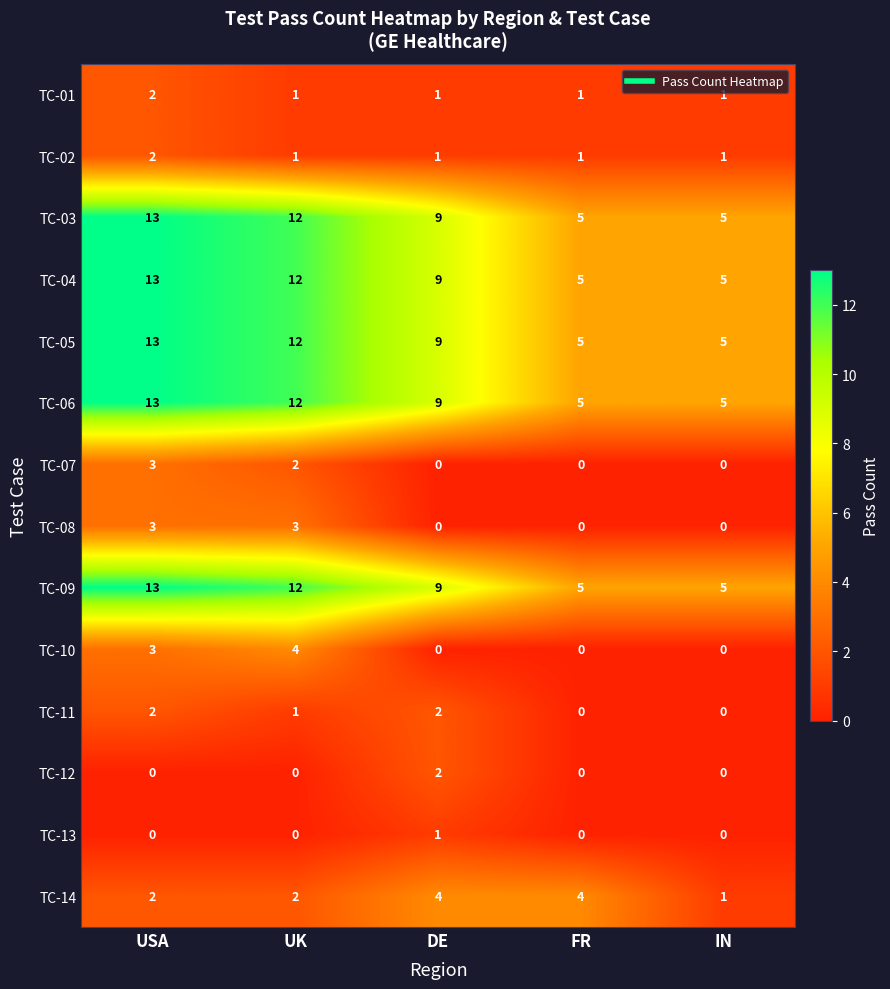

What is the sum of the TC-03 values at UK and IN?

17